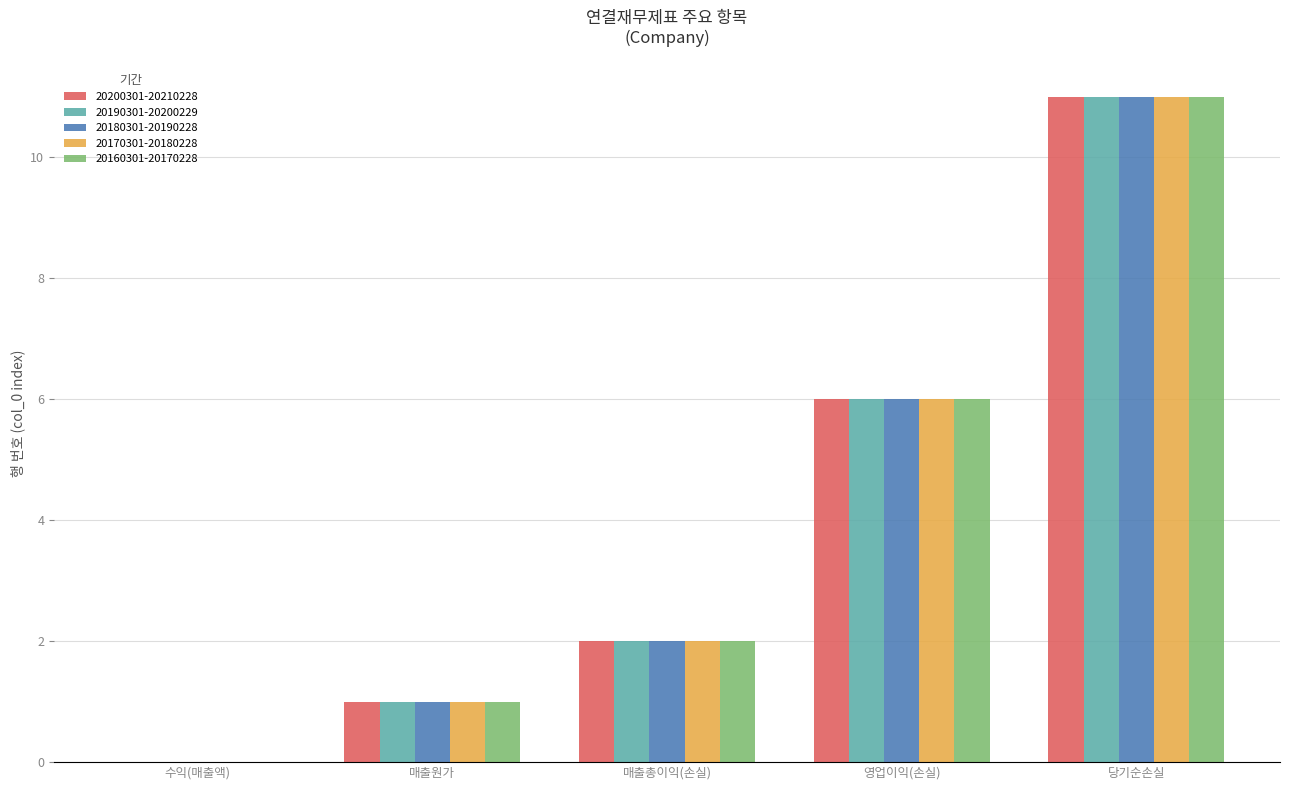

Are the bars grouped side by side (vs. stacked)?

Yes